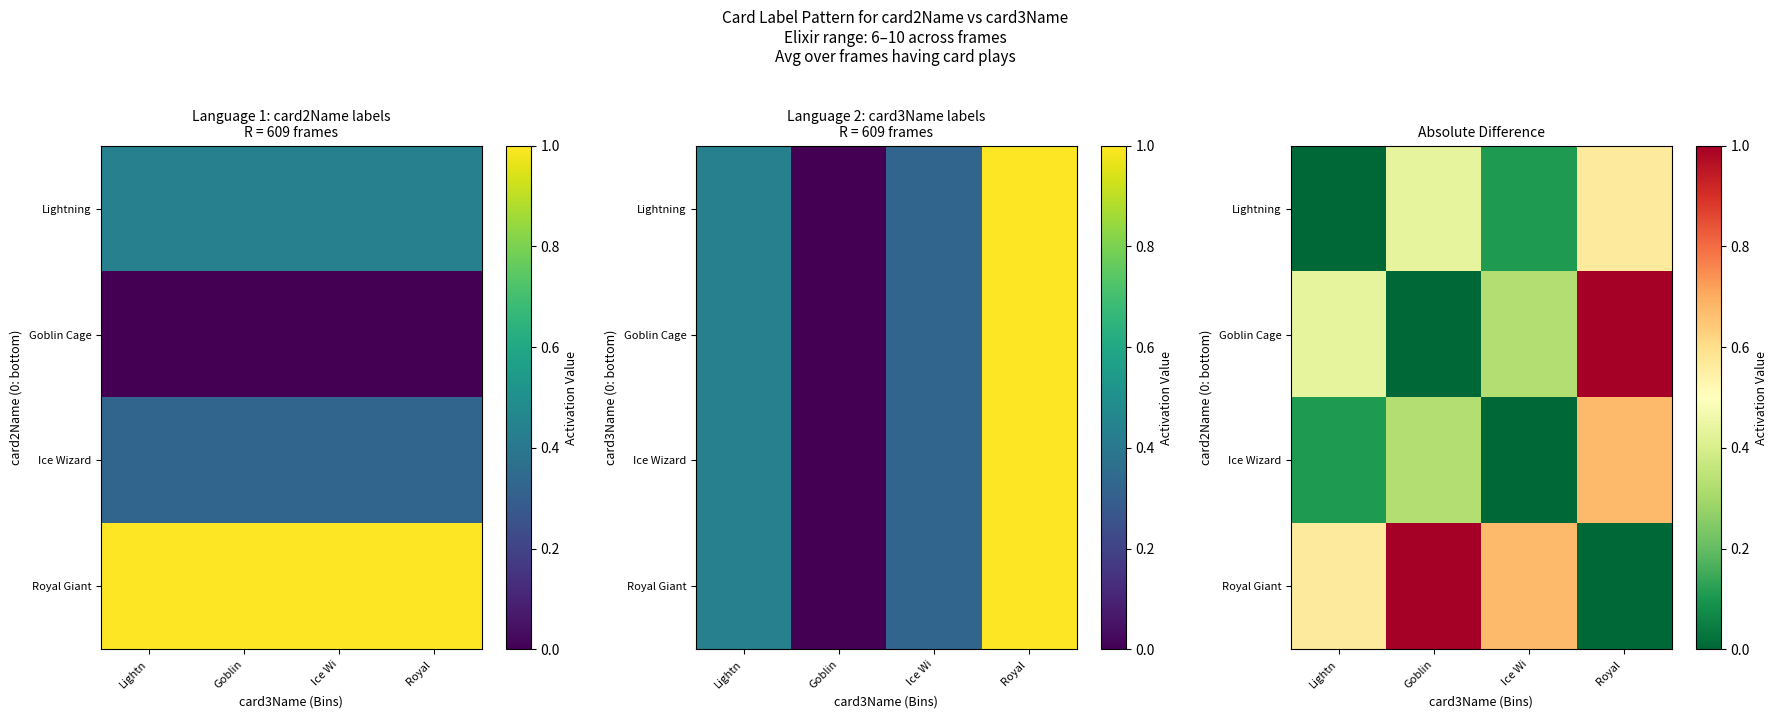

How many data points in Royal Giant are above 0?

3